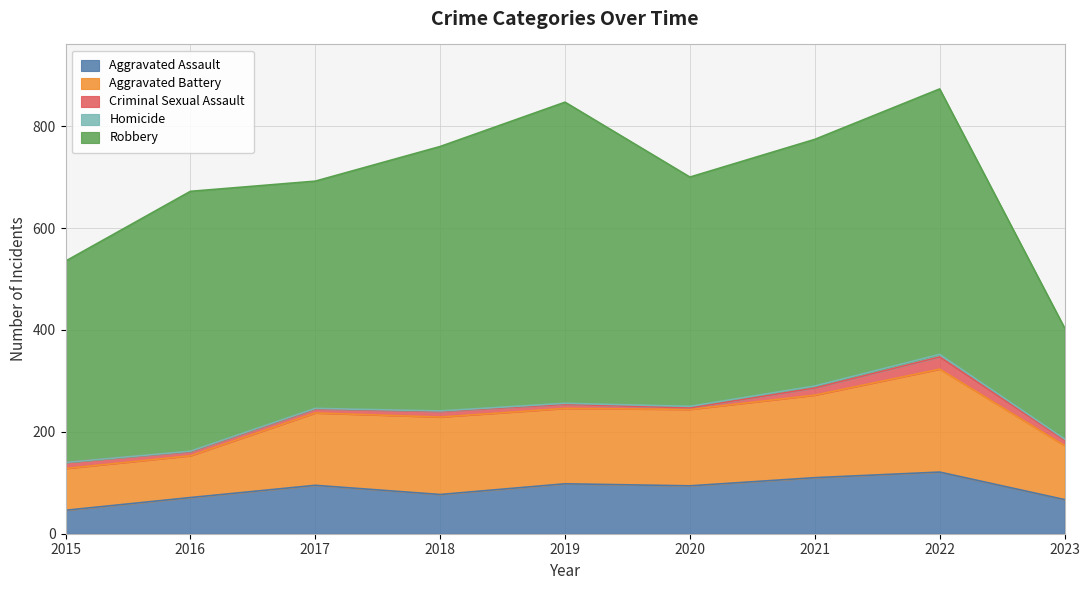

Which series has the largest total across all categories?

Robbery